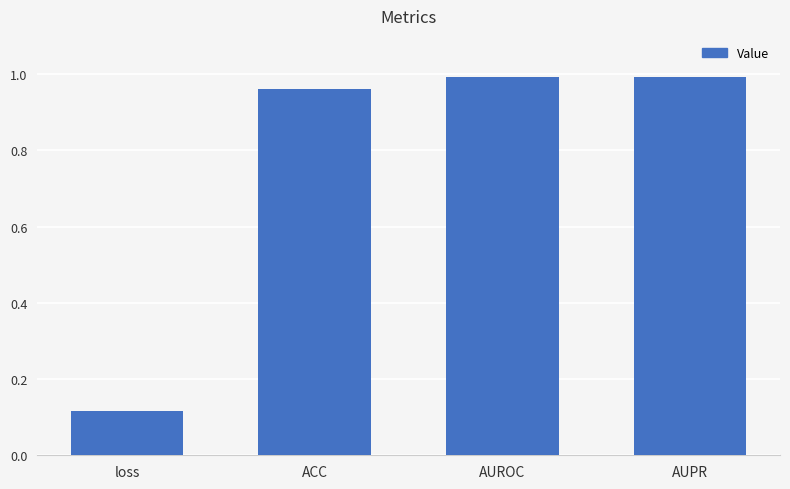

What is the label of the 2nd bar from the right?

AUROC